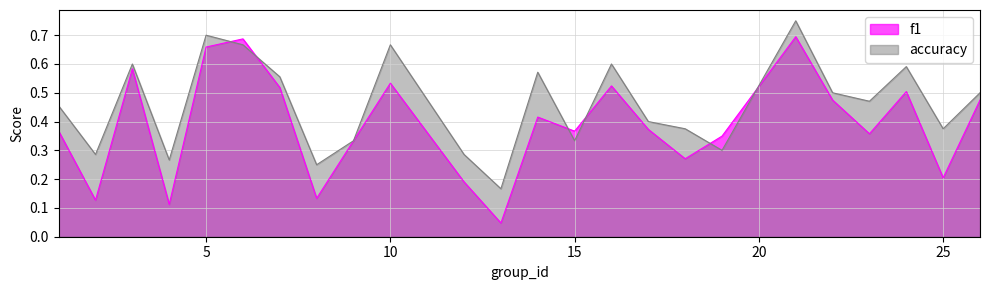

At 21, list the series in order from smallest to largest.

f1, accuracy